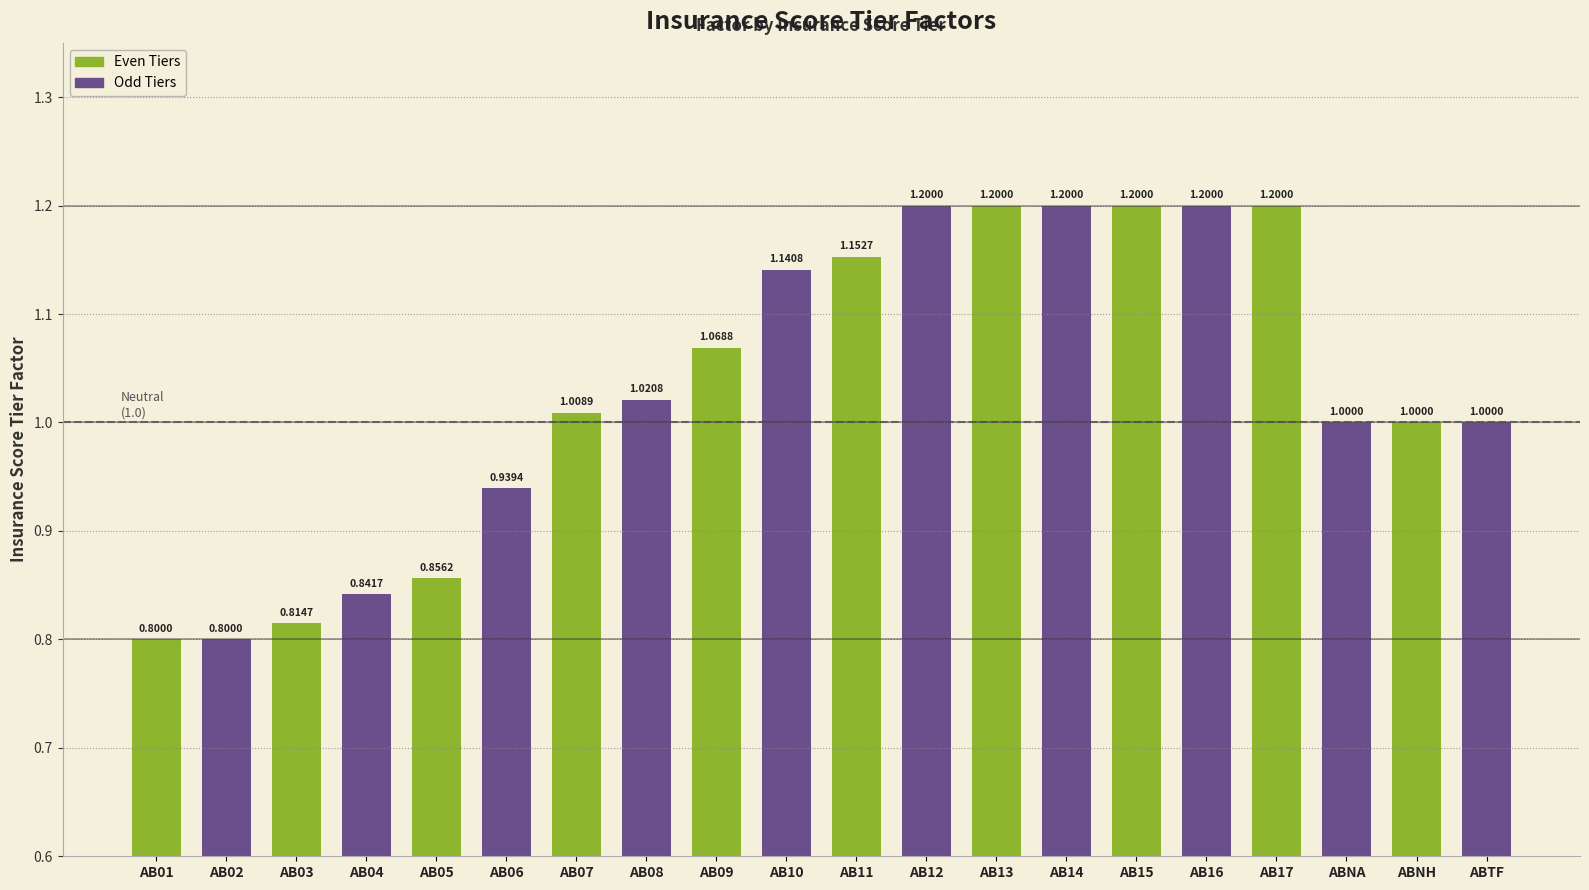

Does the chart contain stacked bars?

No